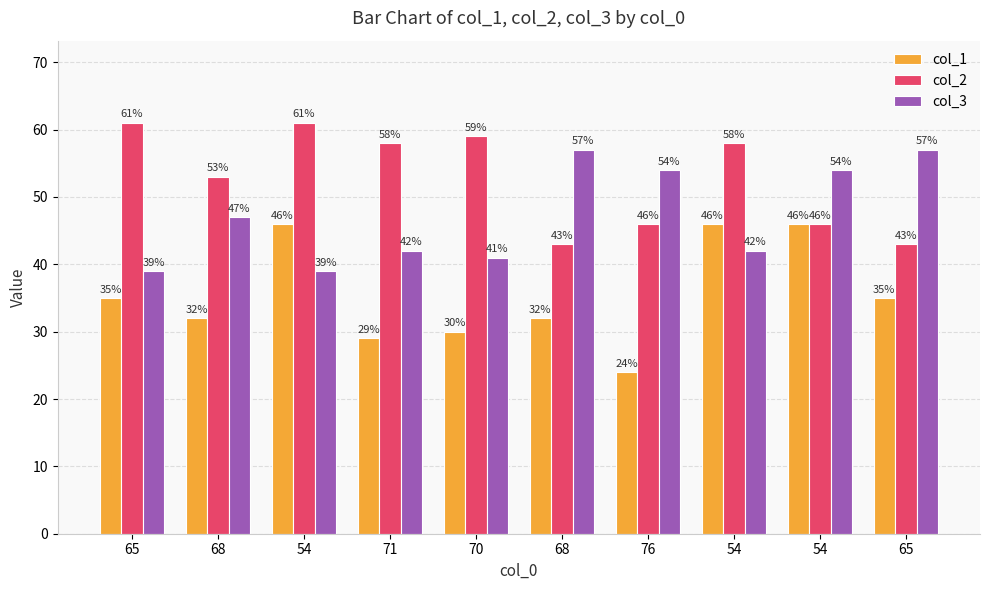

What is the difference between the highest and lowest values at 76?

30